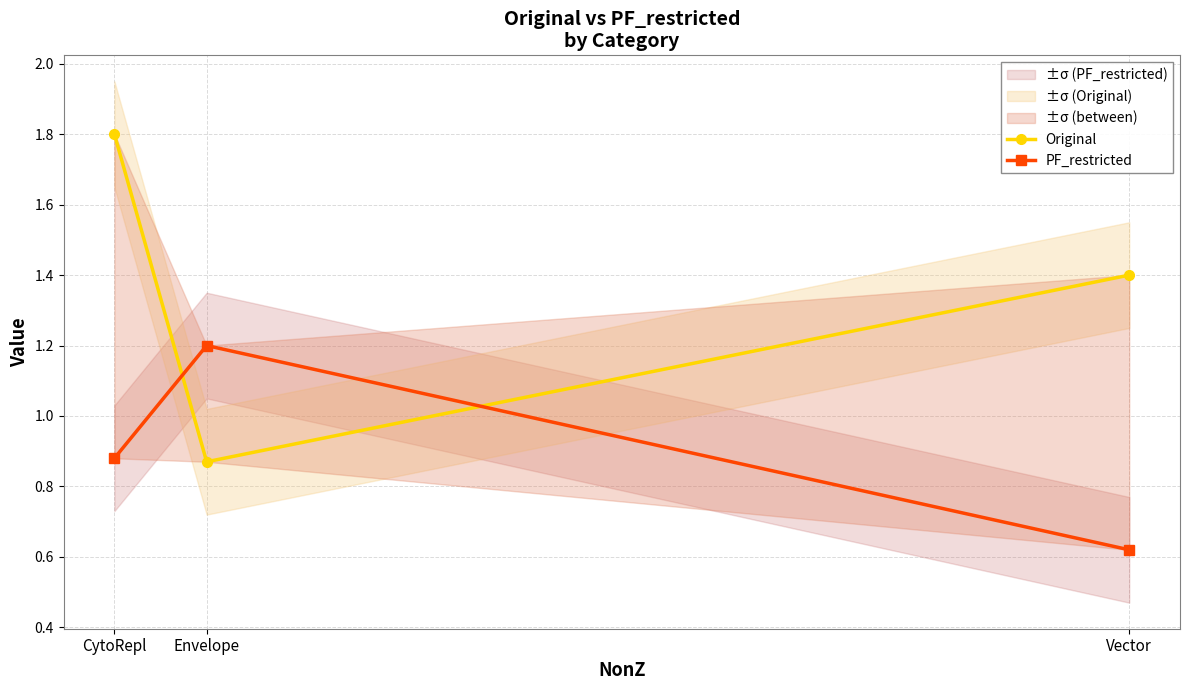

List the series in order of their overall mean, lowest first.

PF_restricted, Original